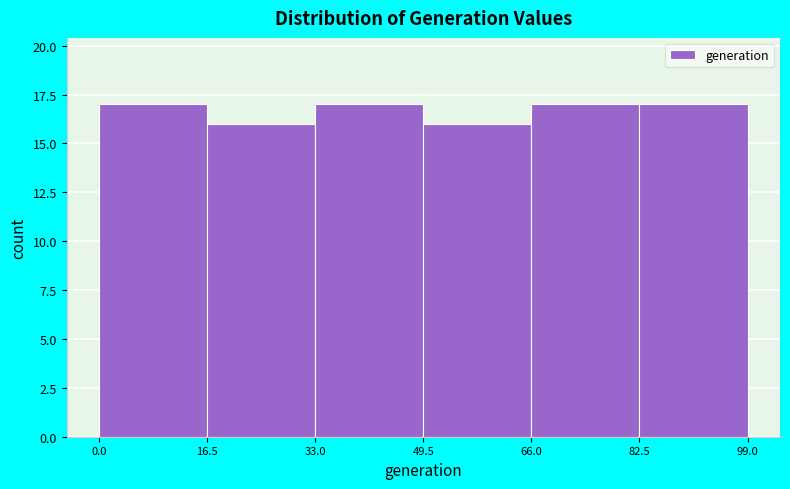

Reading left to right, list every bar in this chart as the range it spans on the x-axis followed by its height. The values are not printed on the chart, so give them approximately, as read against the axis.

0.0 to 16.5: 17
16.5 to 33.0: 16
33.0 to 49.5: 17
49.5 to 66.0: 16
66.0 to 82.5: 17
82.5 to 99.0: 17